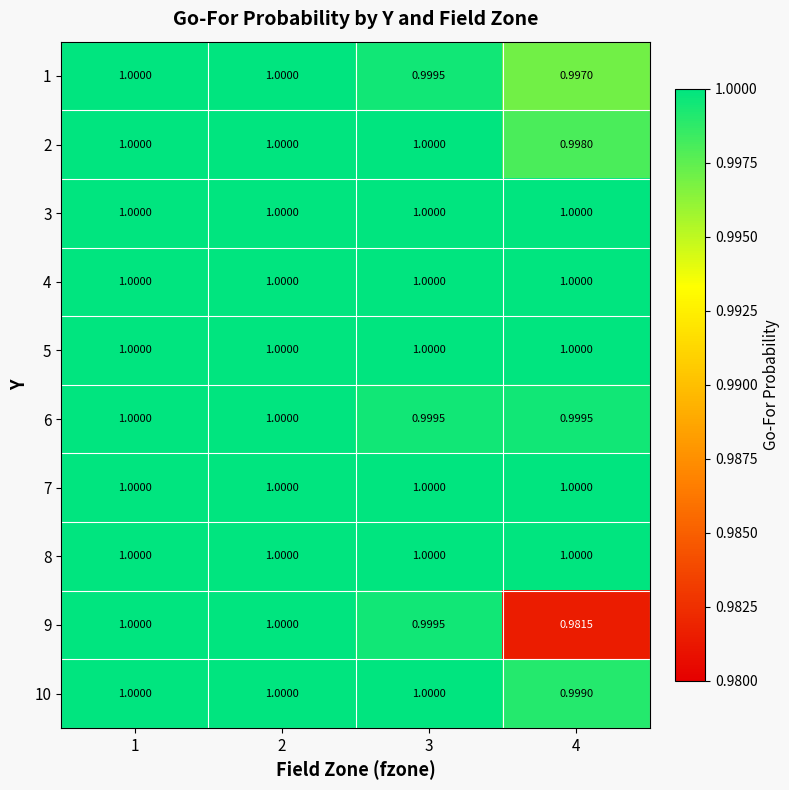

How many categories are shown in the chart?

4